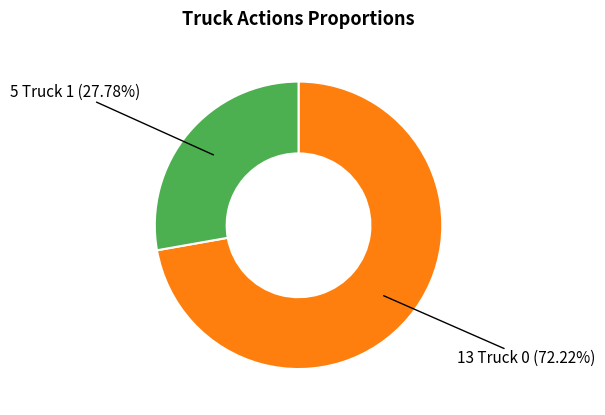

Does any single category account for the majority?

Yes